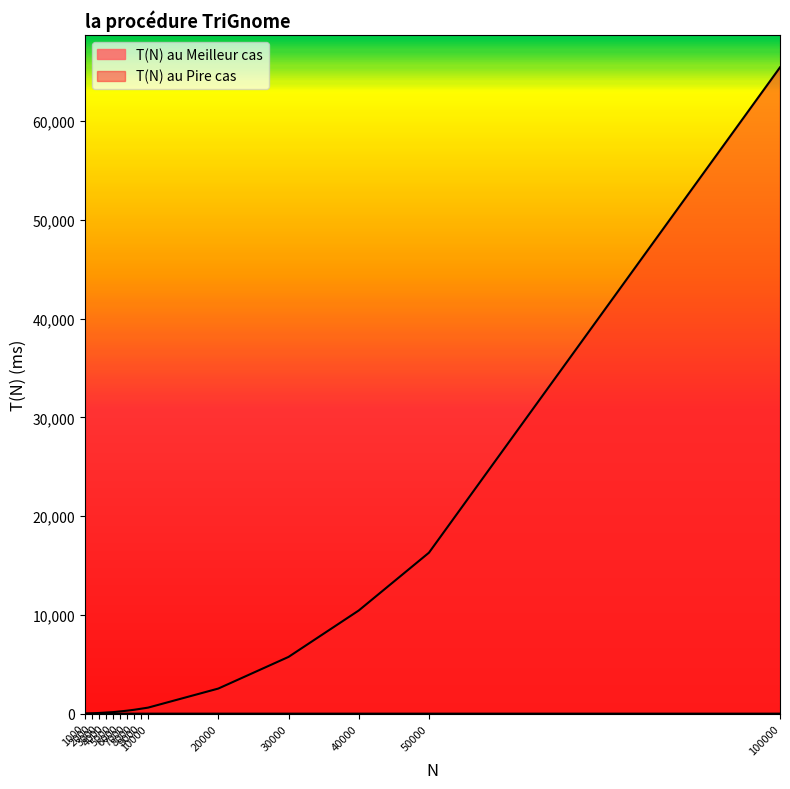

Reading right to left, what are all the values shown in this chart?

T(N) au Meilleur cas: 0.3	0.2	0.1	0.1	0.1	0.0	0.0	0.0	0.0	0.0	0.0	0.0	0.0	0.0	0.0
T(N) au Pire cas: 65440.0	16297.0	10445.0	5745.6	2541.8	611.9	501.5	393.1	302.5	227.0	154.3	112.9	69.0	32.5	7.9